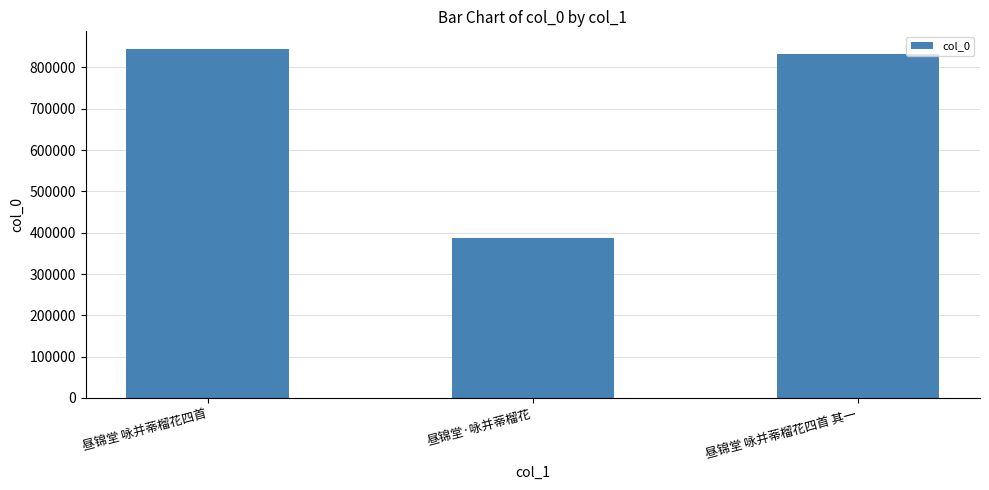

Which label corresponds to the smallest value in the chart?

昼锦堂·咏并蒂榴花